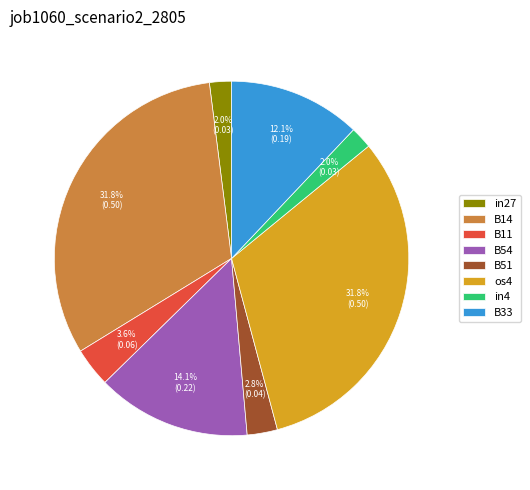

How many slices are in this pie chart?

8